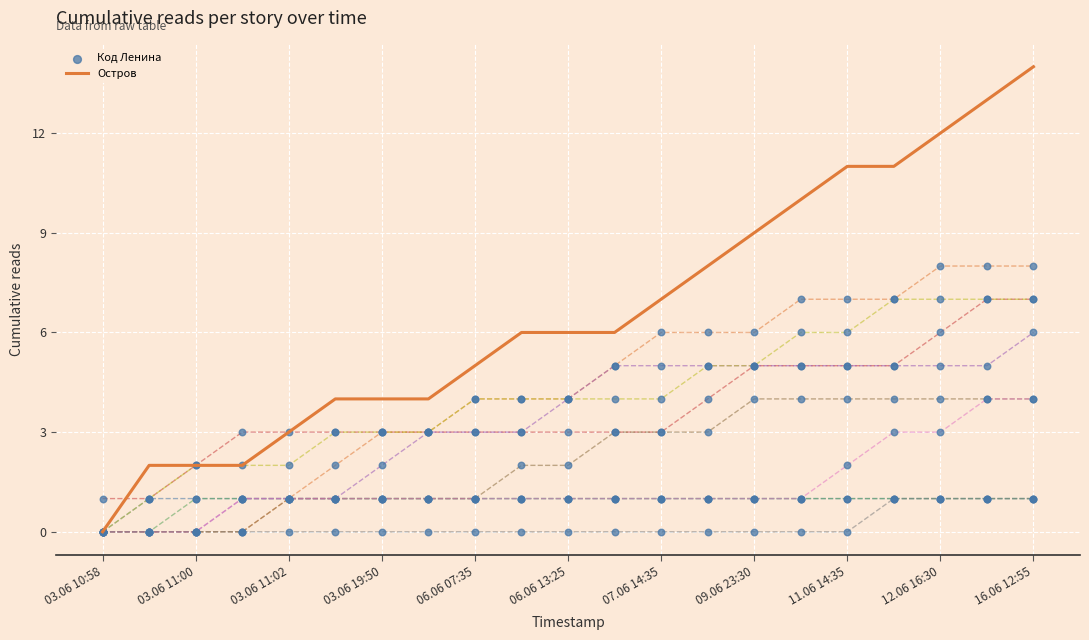

At how many categories does at least one series exceed 7?

8